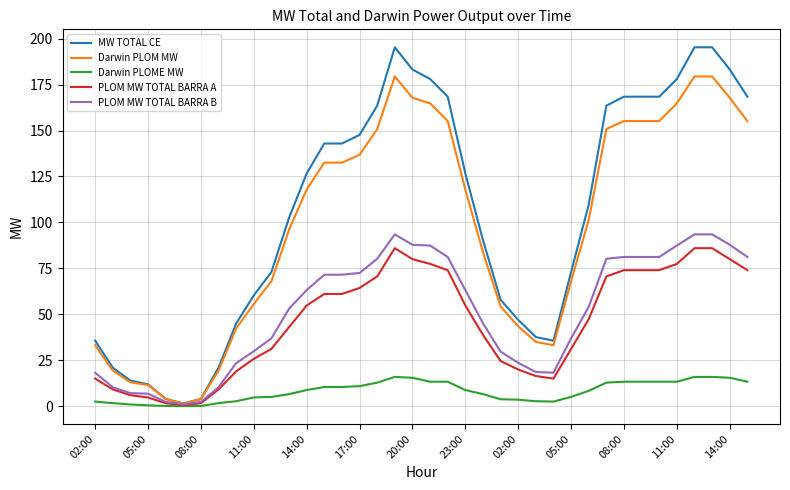

Which series has the largest range (max minus min)?

MW TOTAL CE